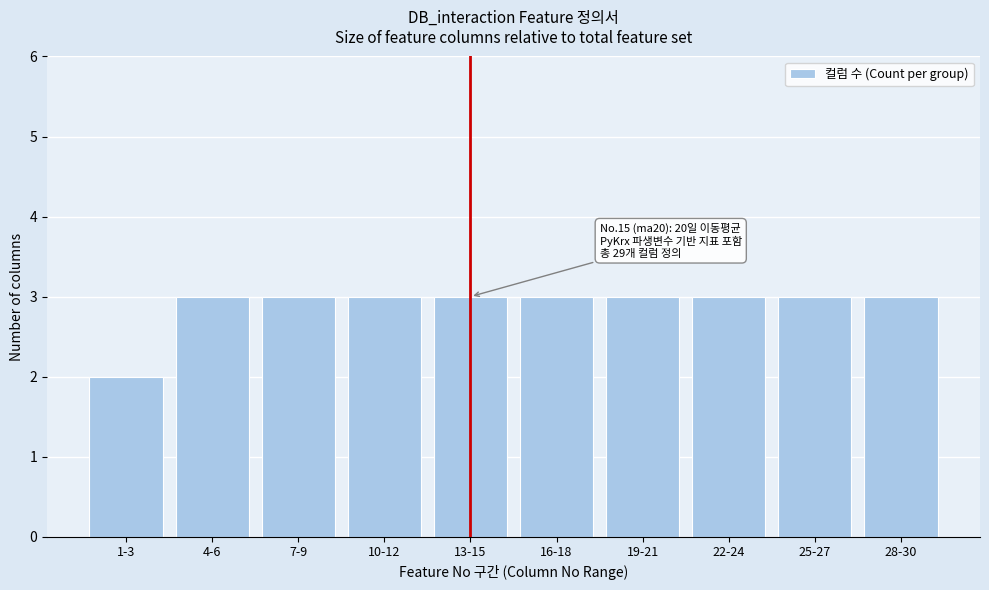

Reading left to right, list all the values displayed in this chart.

2	3	3	3	3	3	3	3	3	3